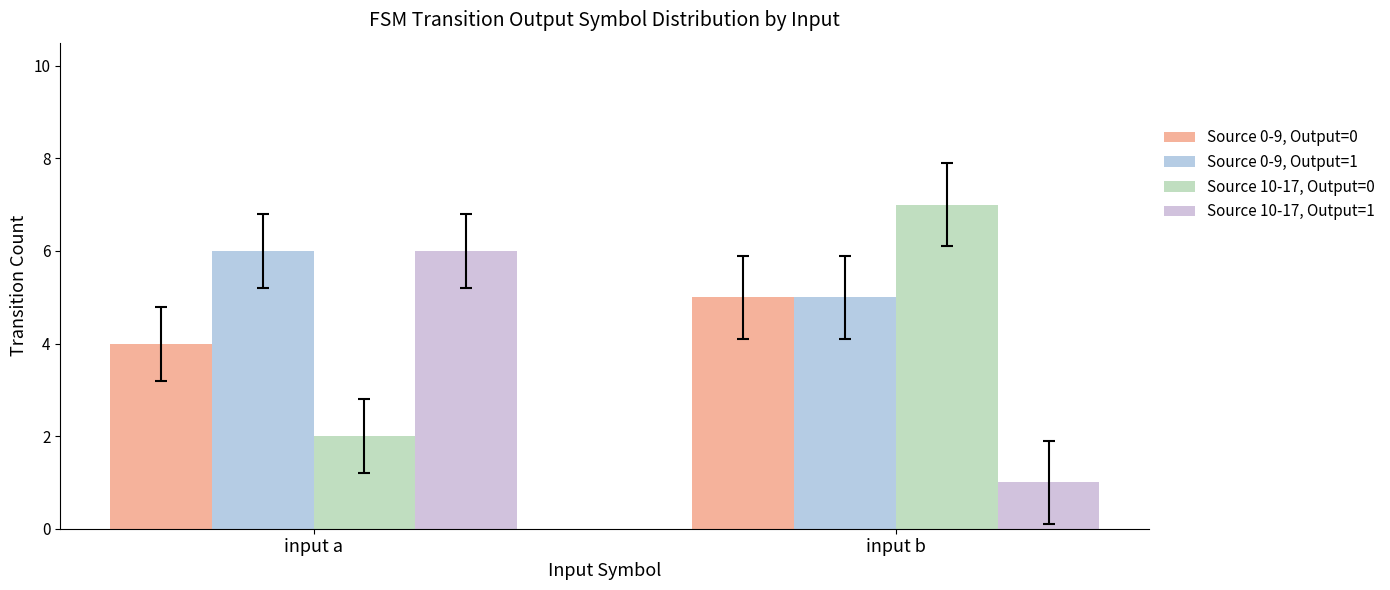

At which label does Source 0-9, Output=0 reach its peak?

input b